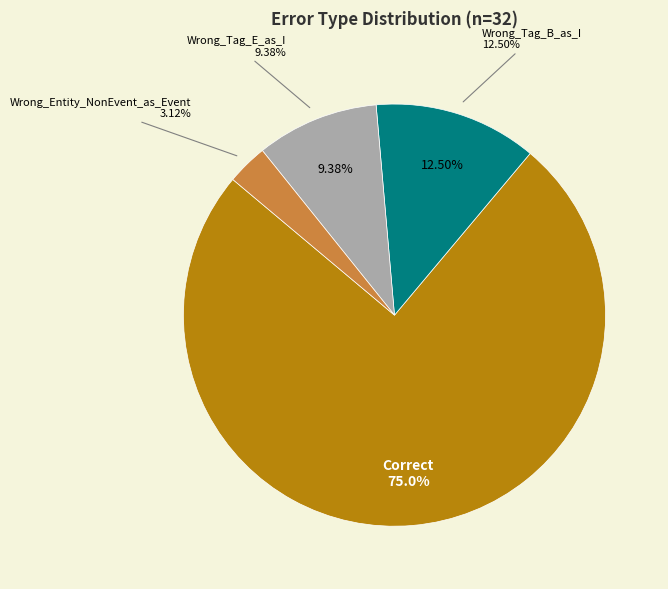

How many slices are in this pie chart?

4